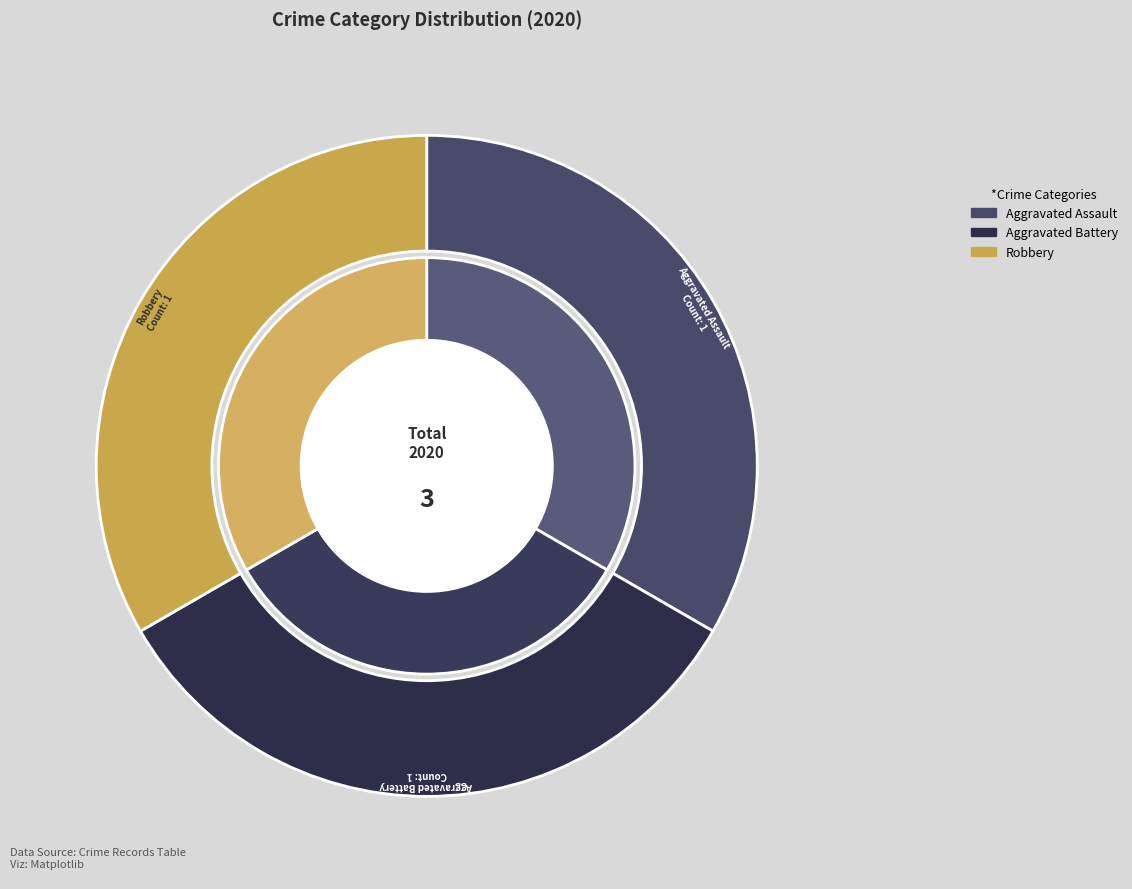

To the nearest percent, what portion does Robbery represent?

33%